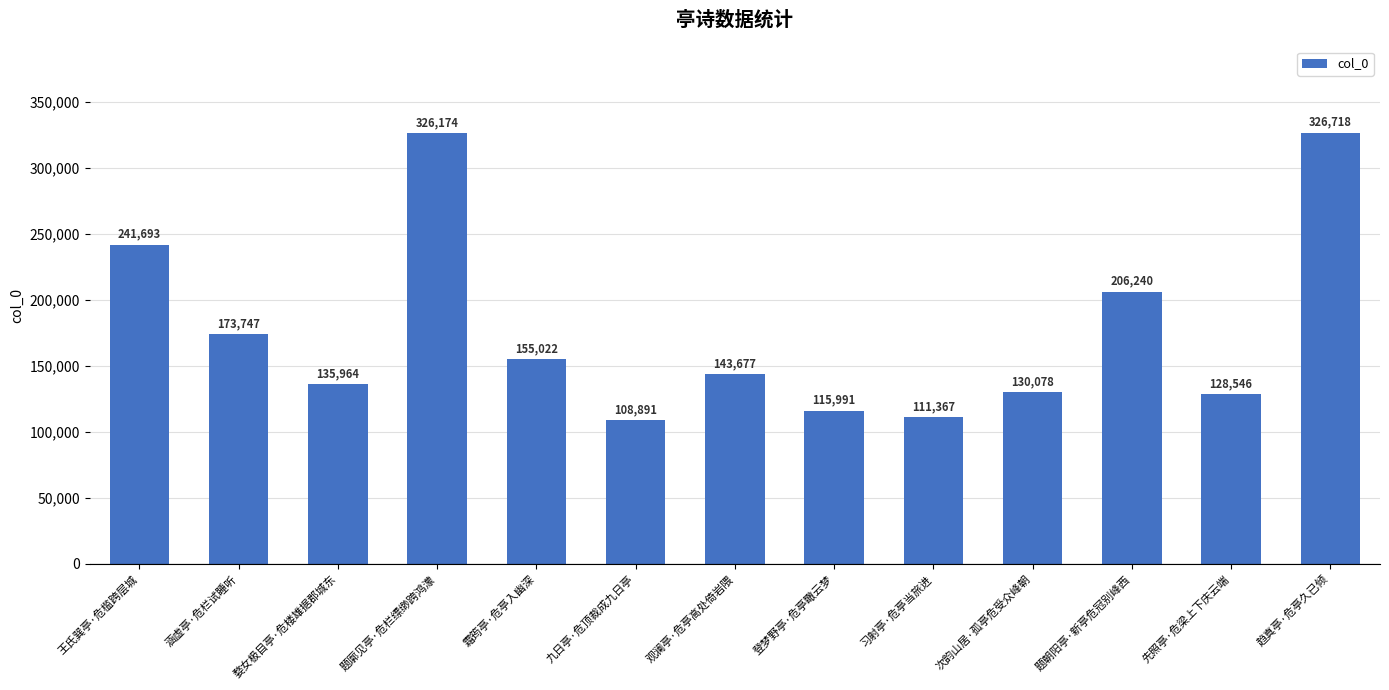

List the labels in order of value, largest first.

趋真亭·危亭久已倾, 题廓见亭·危栏缥缈跨鸿濛, 王氏巽亭·危槛跨层城, 题朝阳亭·新亭危冠别峰西, 涵虚亭·危栏试睡听, 霜筠亭·危亭入幽深, 观澜亭·危亭高处倚岩隈, 婺女极目亭·危楼雄据郡城东, 次韵山居·孤亭危受众峰朝, 先照亭·危梁上下庆云端, 登梦野亭·危亭瞰云梦, 习射亭·危亭当旅进, 九日亭·危顶裁成九日亭